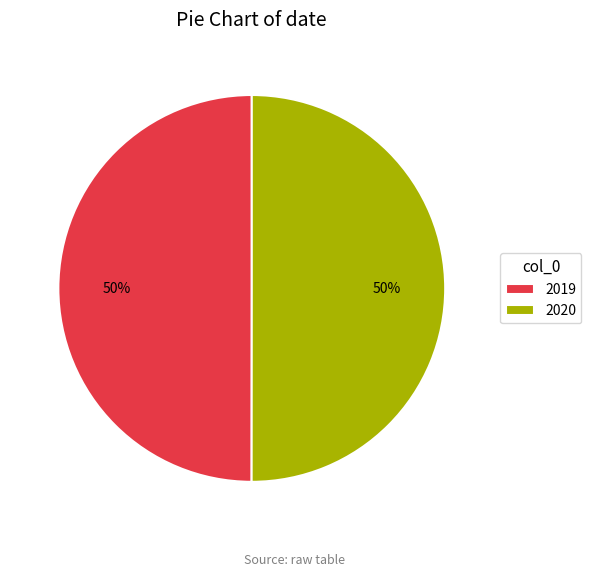

Approximately how many times larger is the value at 2019 compared to 2020?

1.0